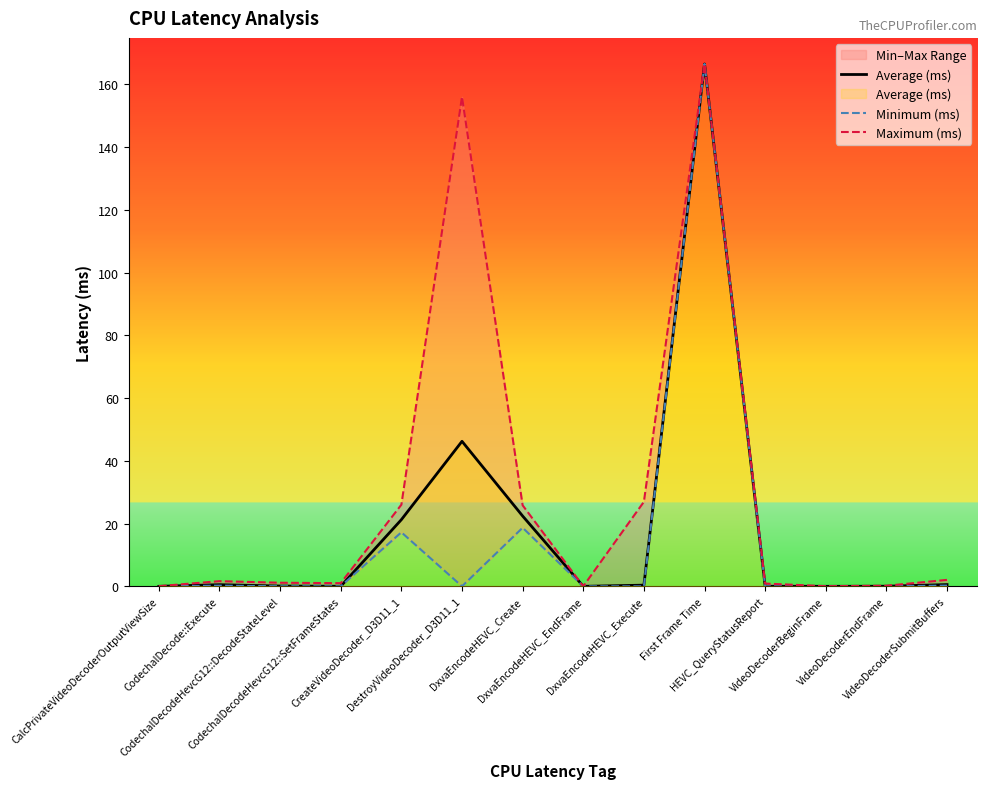

What is the total value across all series at First Frame Time?

499.5